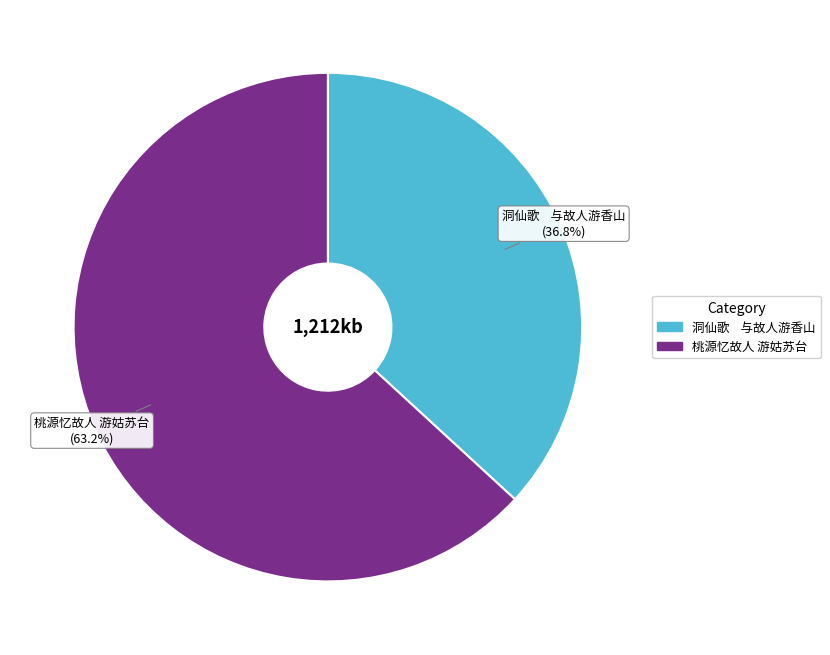

What portion of the pie excludes 桃源忆故人 游姑苏台?

36.8%